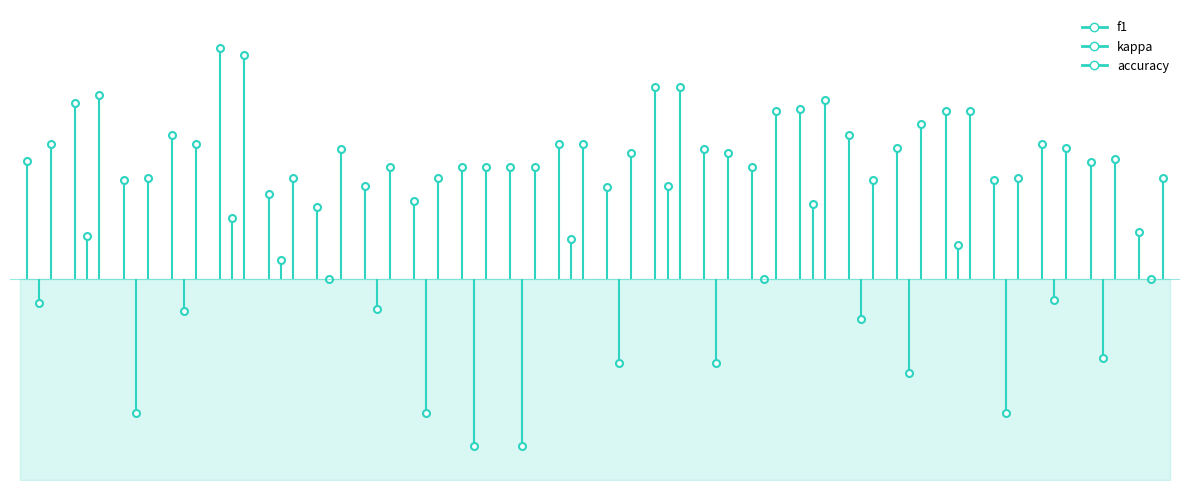

Rank the categories by accuracy value from highest to lowest.

5, 15, 2, 18, 17, 22, 21, 1, 4, 13, 24, 7, 14, 16, 25, 8, 10, 12, 3, 6, 9, 23, 26, 19